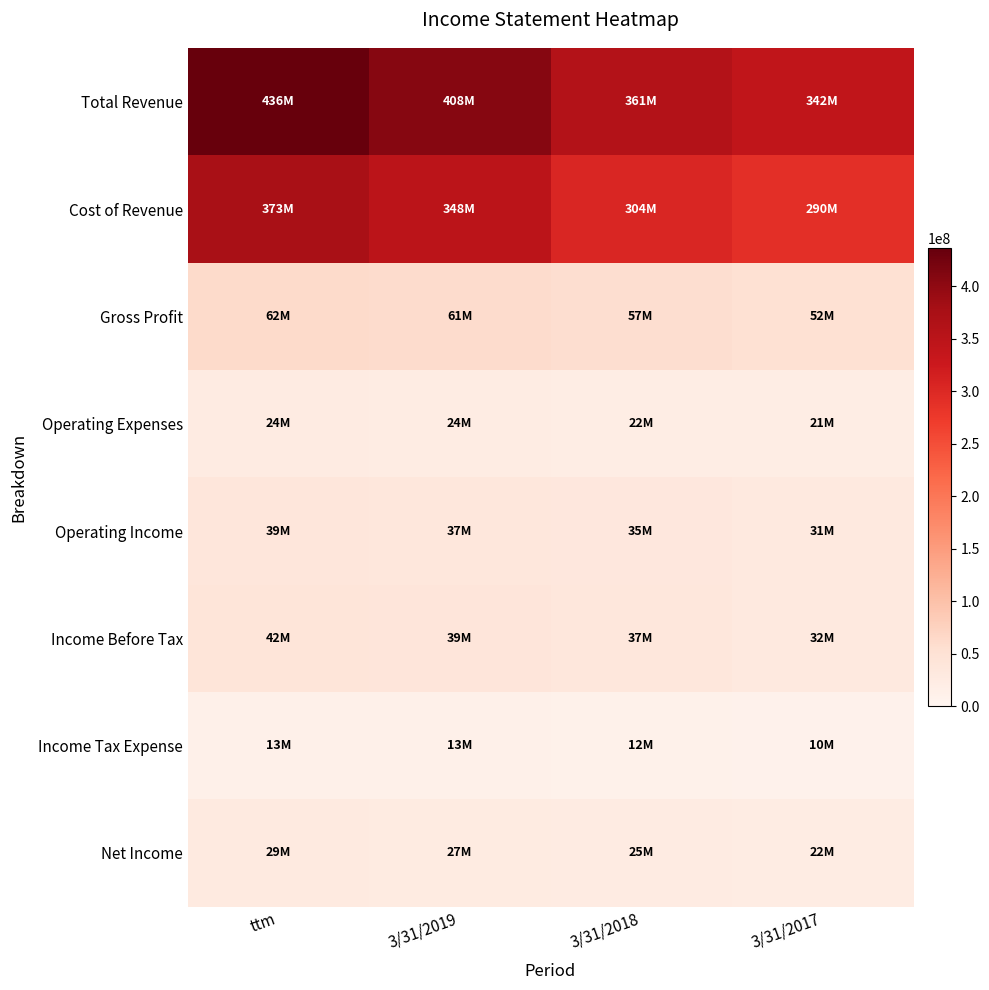

What is the spread (max minus min) of values at 3/31/2018?

349226000